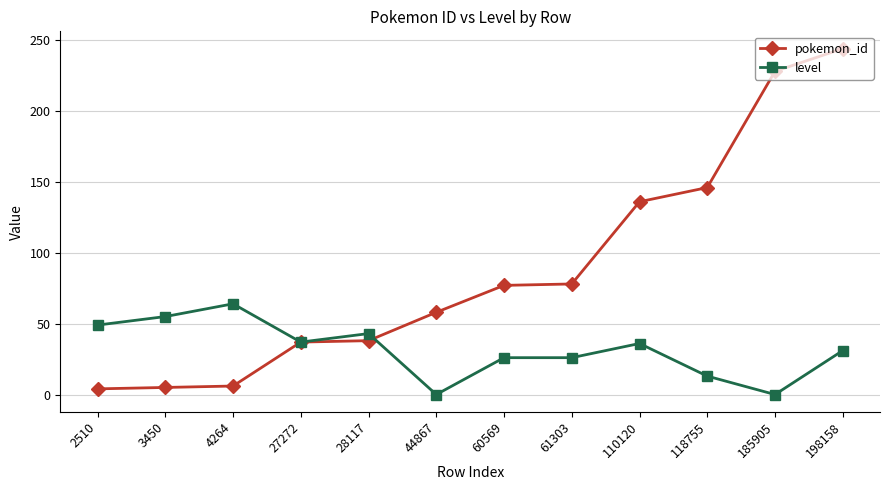

Where is the first local maximum for level?

4264